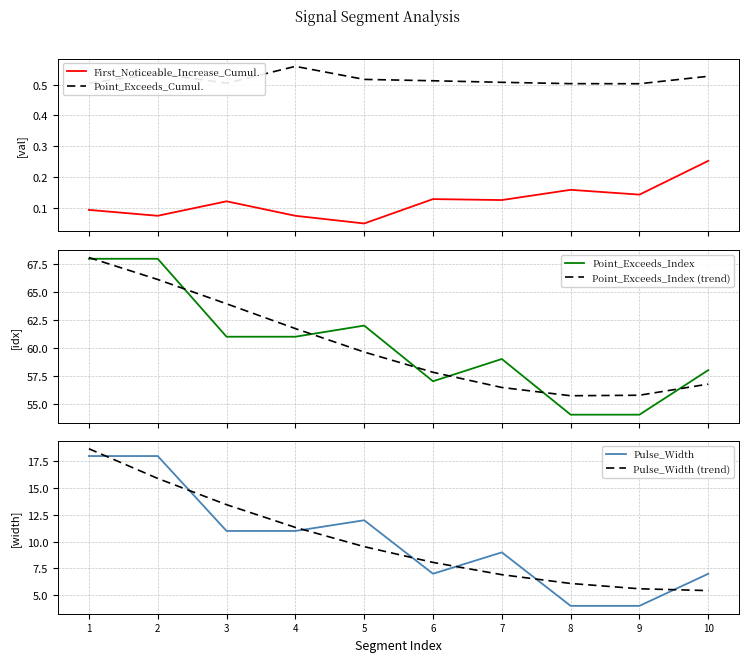

True or false: Pulse_Width and Point_Exceeds_Index (trend) cross at least once.

False